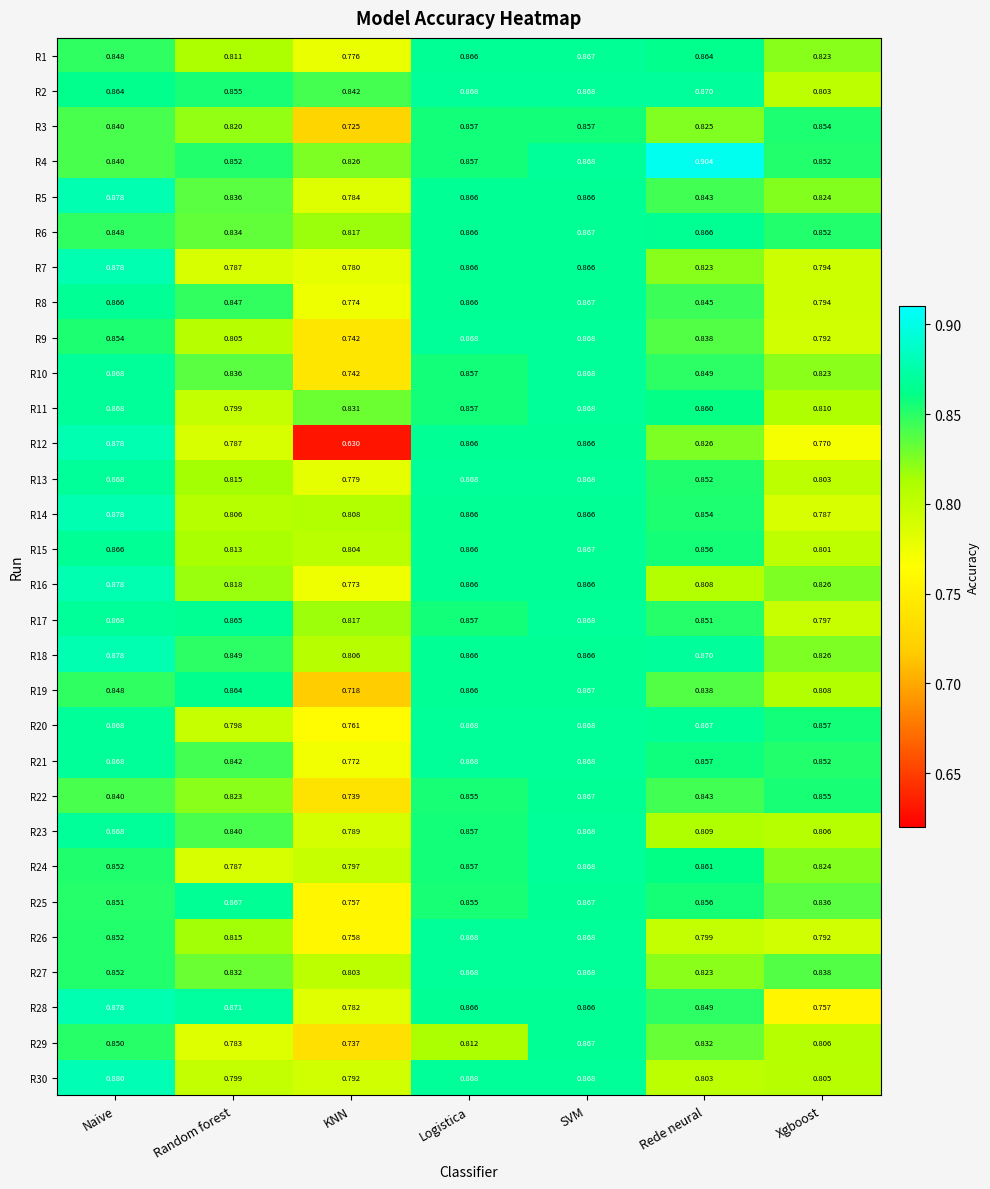

How many series are shown in this chart?

30